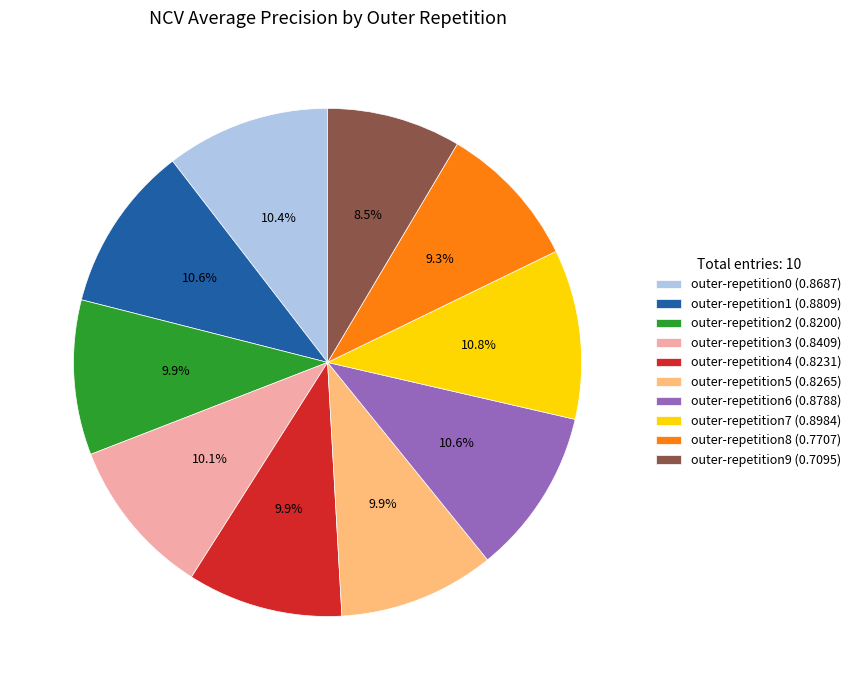

Between outer-repetition5 (0.8265) and outer-repetition6 (0.8788), which is larger?

outer-repetition6 (0.8788)